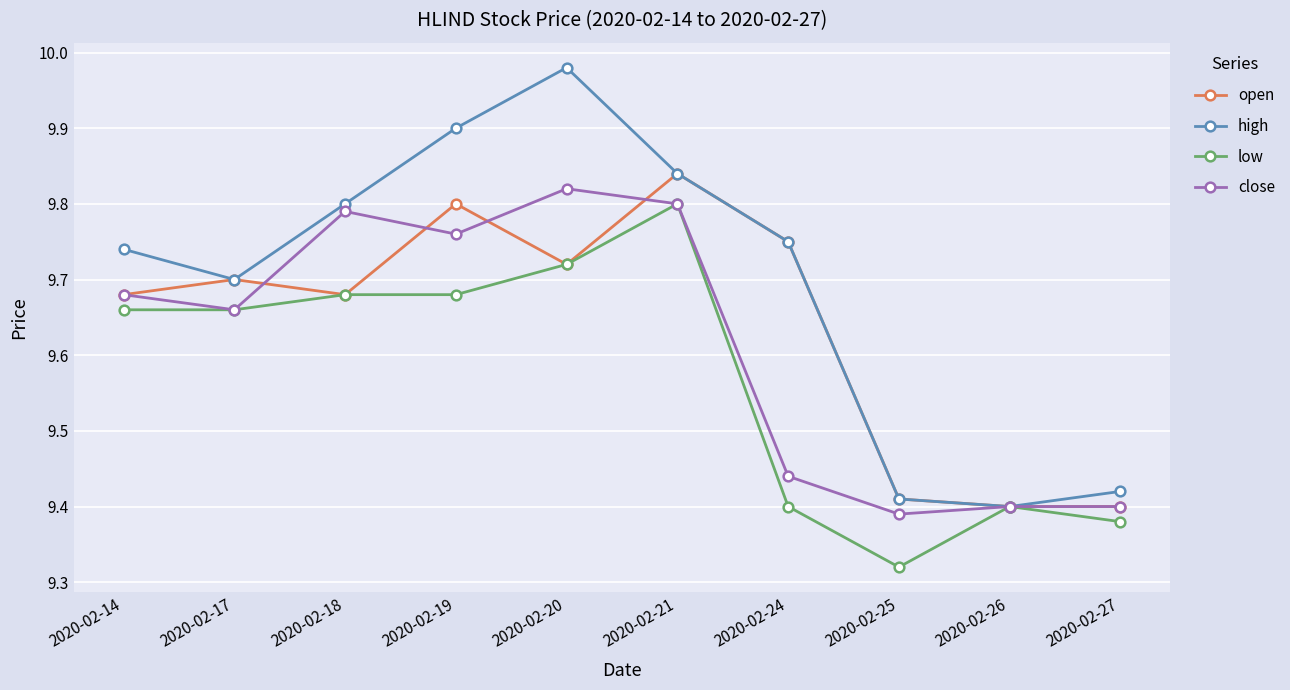

How many lines are shown in the chart?

4